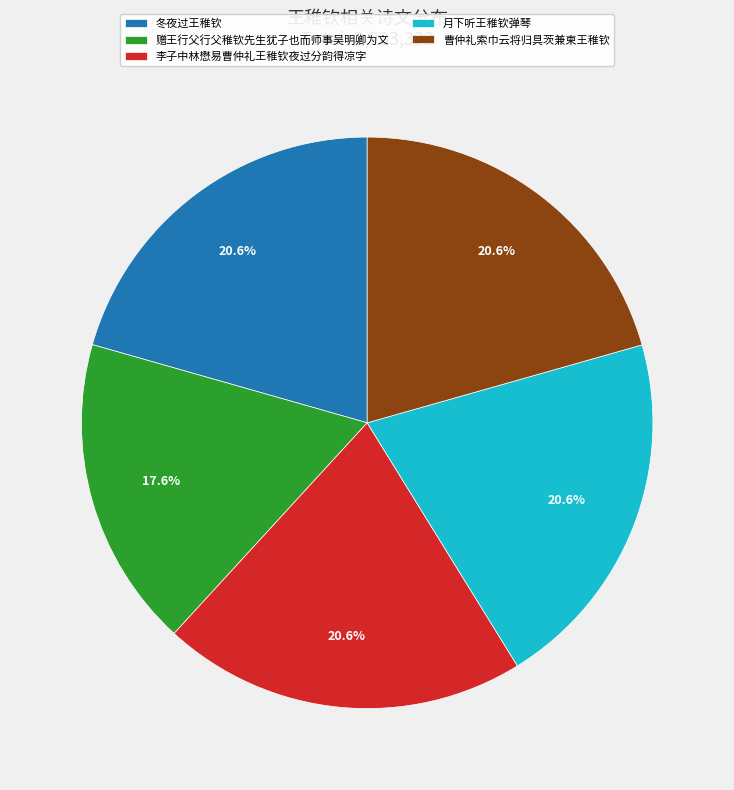

To the nearest percent, what portion does 曹仲礼索巾云将归具茨兼柬王稚钦 represent?

21%